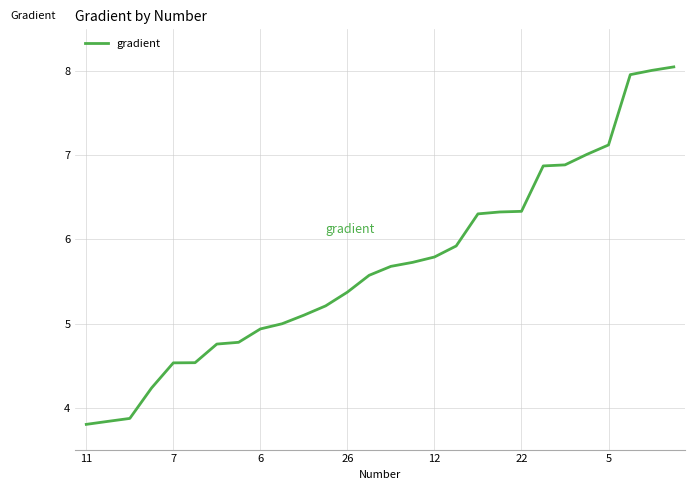

What is the minimum value shown in the chart?

3.8